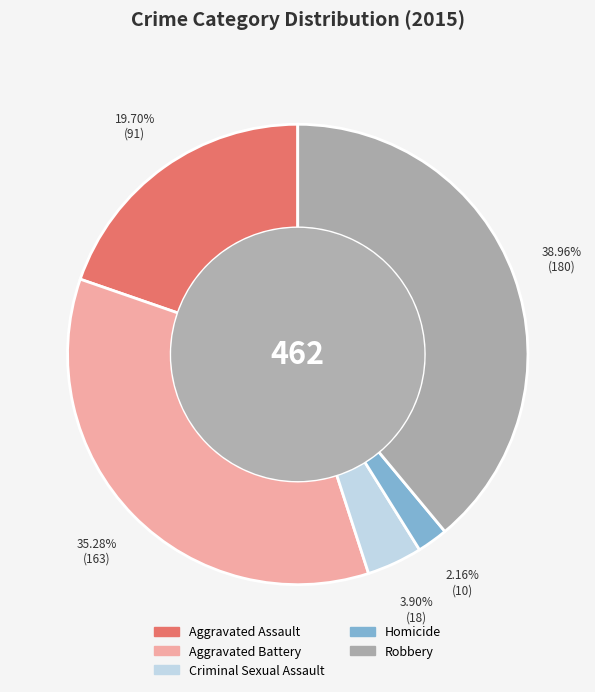

What portion of the pie excludes Criminal Sexual Assault?

96.1%